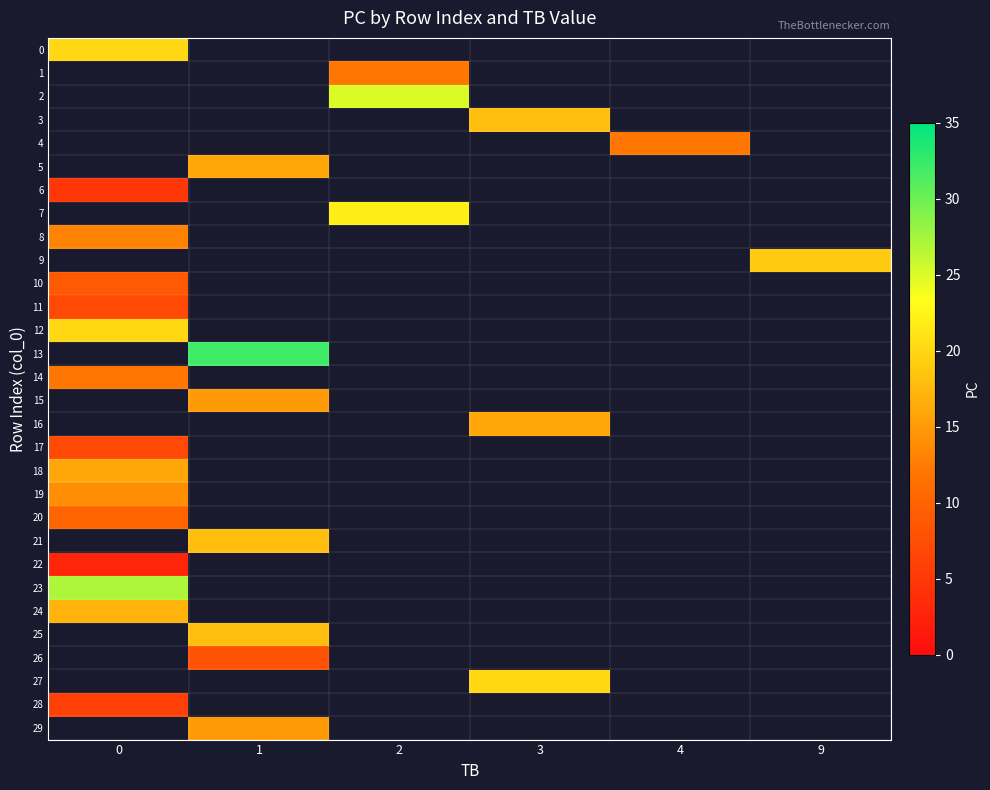

Is the value of 12 at 4 greater than the value of 7 at 2?

No